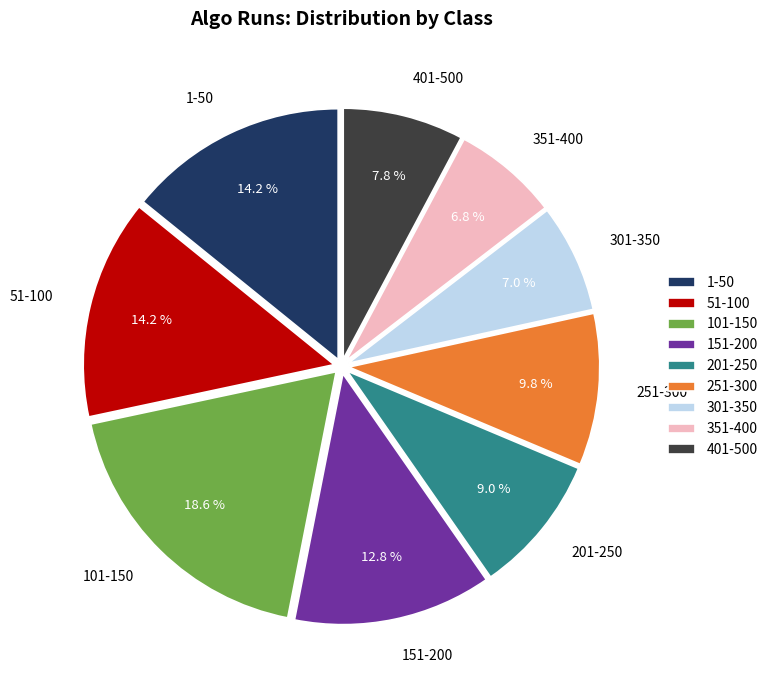

True or false: 1-50 accounts for 29% of the total.

False